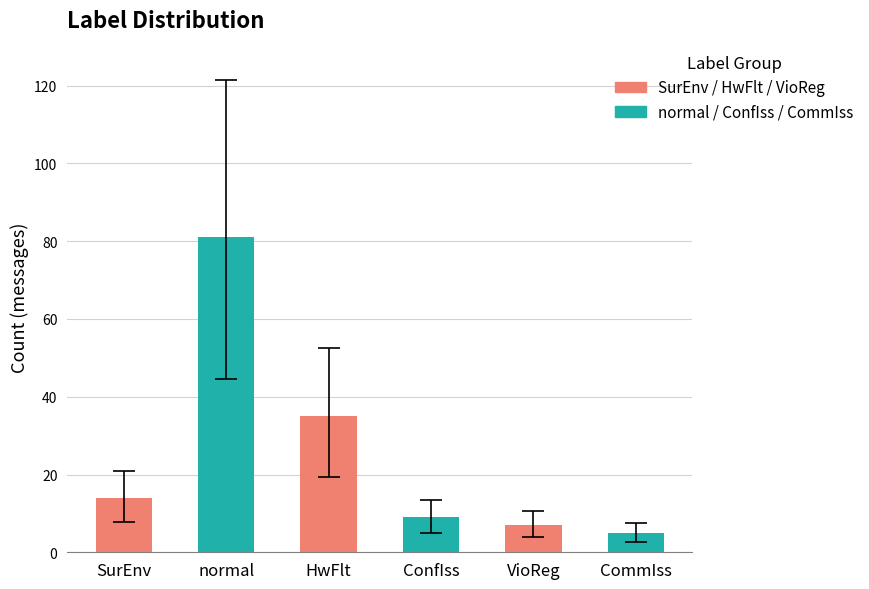

At which label is the value closest to 43?

HwFlt